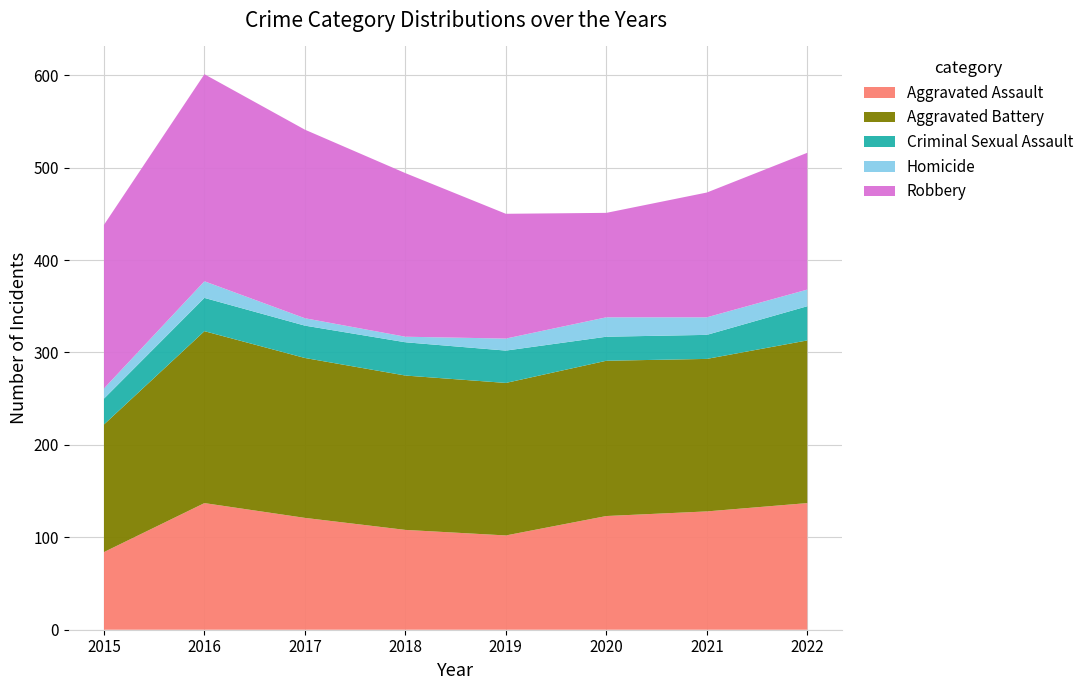

Reading left to right, transcribe all the data shown in this chart.

Aggravated Assault: 84	137	121	108	102	123	128	137
Aggravated Battery: 138	186	173	167	165	168	165	176
Criminal Sexual Assault: 28	36	35	36	35	26	26	37
Homicide: 11	18	8	6	13	21	19	18
Robbery: 177	224	204	177	135	113	135	148